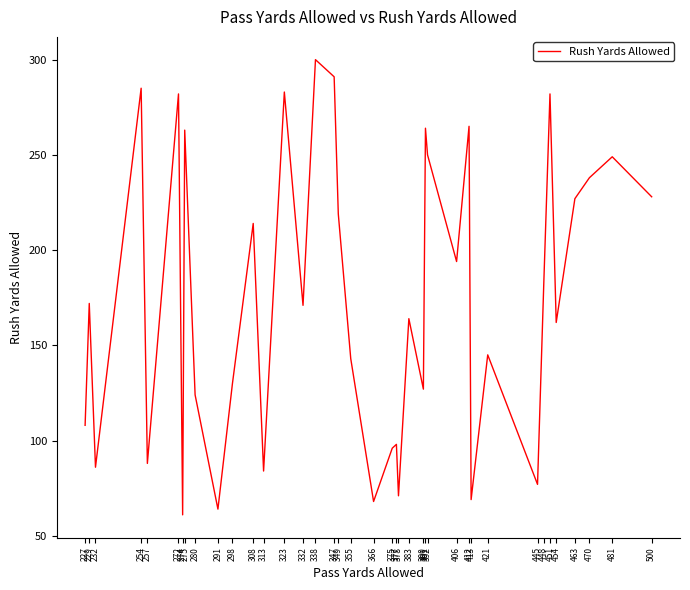

What is the minimum value shown in the chart?

61